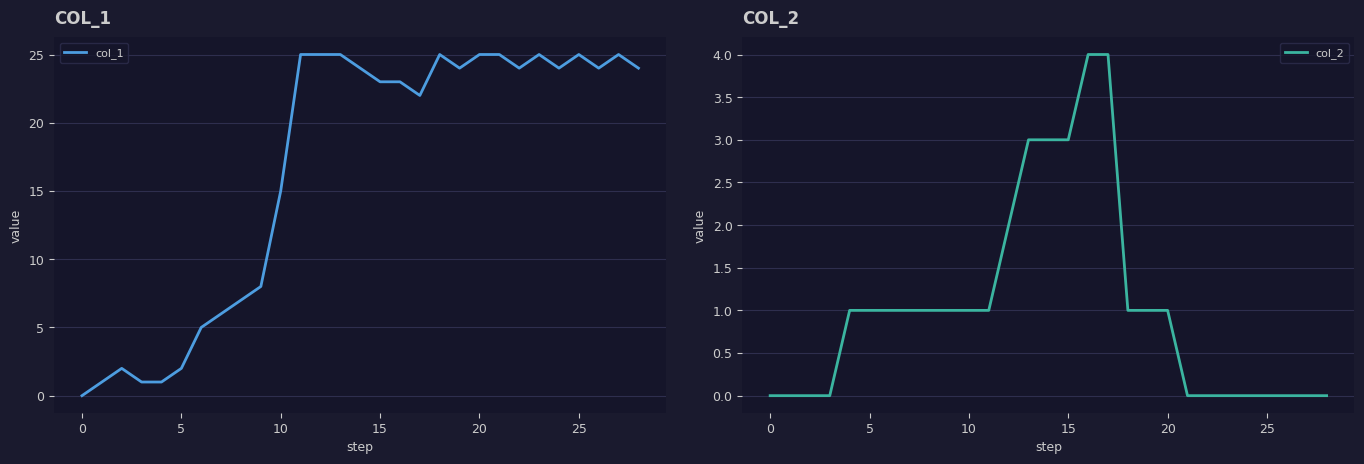

The col_1 series shows 1 at 5. True or false?

False